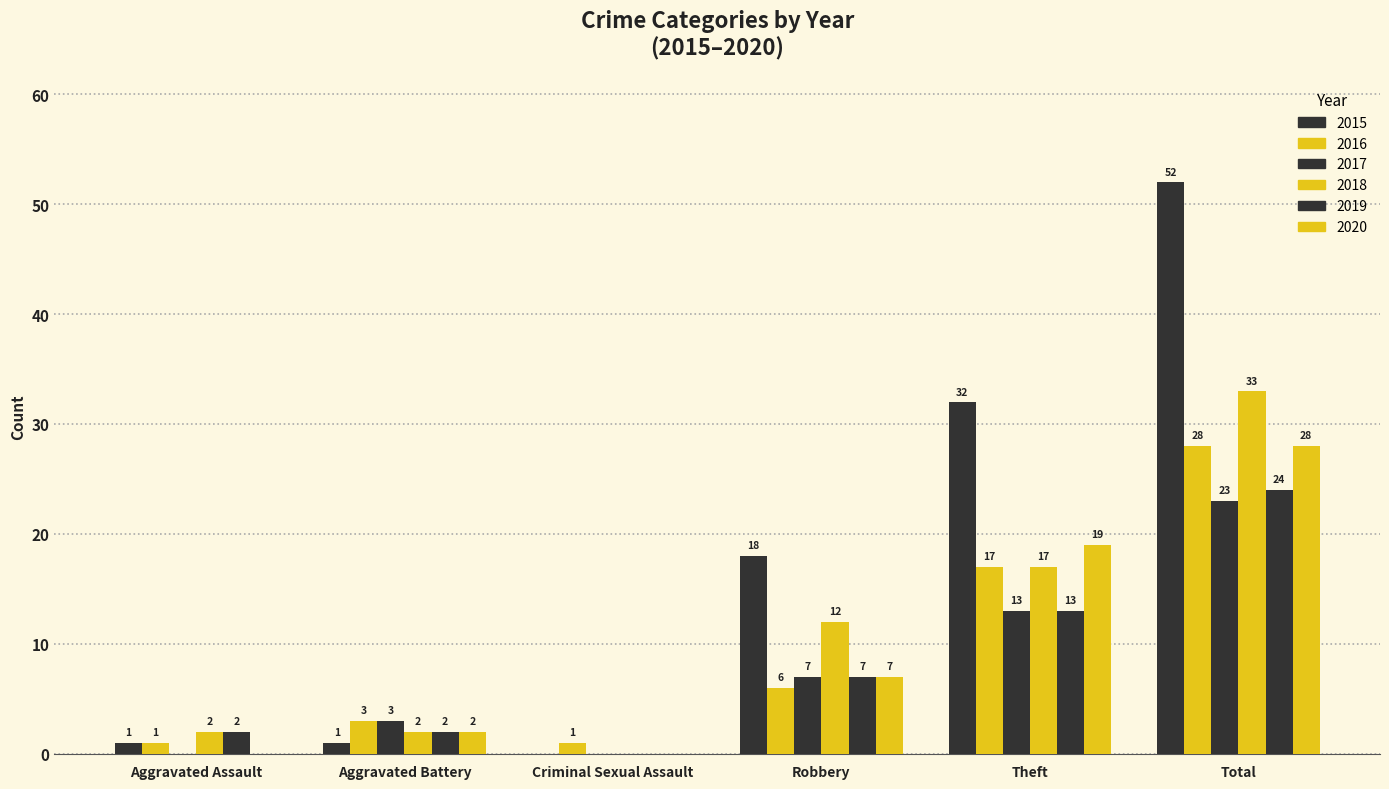

Reading right to left, what are all the values shown in this chart?

2015: 52	32	18	0	1	1
2016: 28	17	6	1	3	1
2017: 23	13	7	0	3	0
2018: 33	17	12	0	2	2
2019: 24	13	7	0	2	2
2020: 28	19	7	0	2	0